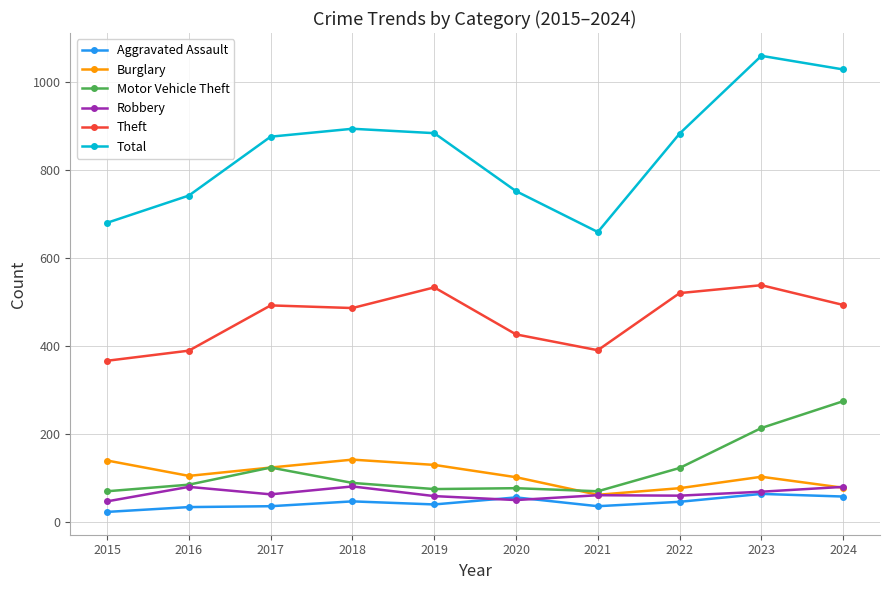

Is the value of Robbery at 2018 greater than the value of Total at 2018?

No